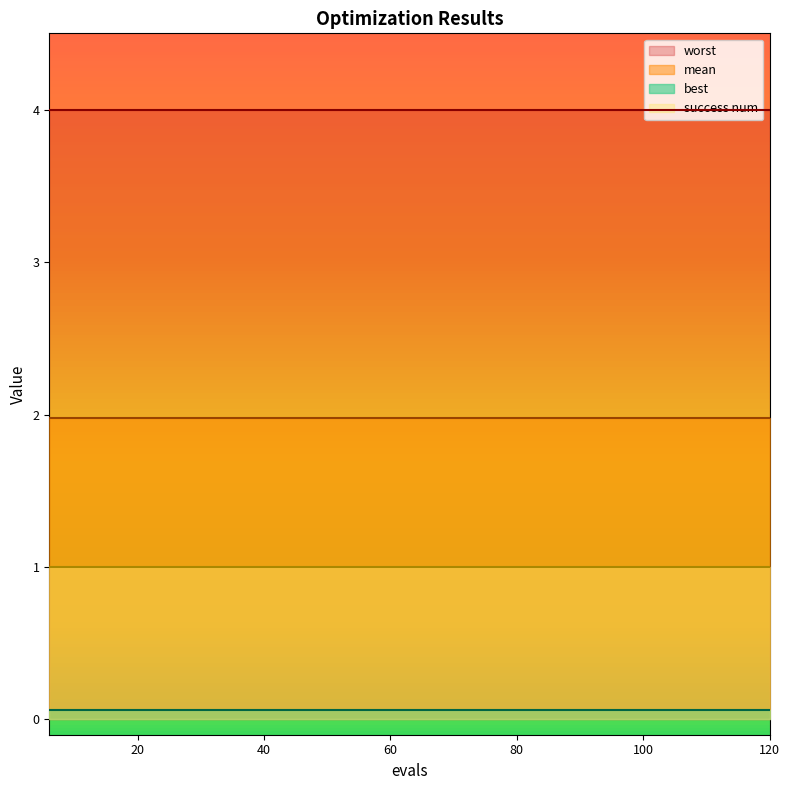

Reading right to left, what are all the values shown in this chart?

mean: 19=2.0	18=2.0	17=2.0	16=2.0	15=2.0	14=2.0	13=2.0	12=2.0	11=2.0	10=2.0	9=2.0	8=2.0	7=2.0	6=2.0	5=2.0	4=2.0	3=2.0	2=2.0	1=2.0	0=2.0
best: 19=0.1	18=0.1	17=0.1	16=0.1	15=0.1	14=0.1	13=0.1	12=0.1	11=0.1	10=0.1	9=0.1	8=0.1	7=0.1	6=0.1	5=0.1	4=0.1	3=0.1	2=0.1	1=0.1	0=0.1
worst: 19=4.0	18=4.0	17=4.0	16=4.0	15=4.0	14=4.0	13=4.0	12=4.0	11=4.0	10=4.0	9=4.0	8=4.0	7=4.0	6=4.0	5=4.0	4=4.0	3=4.0	2=4.0	1=4.0	0=4.0
success num: 19=1.0	18=1.0	17=1.0	16=1.0	15=1.0	14=1.0	13=1.0	12=1.0	11=1.0	10=1.0	9=1.0	8=1.0	7=1.0	6=1.0	5=1.0	4=1.0	3=1.0	2=1.0	1=1.0	0=1.0